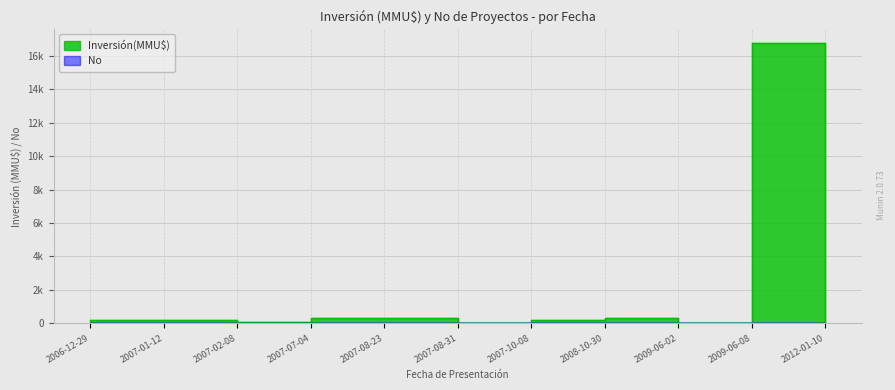

How many data points in No are less than 6?

5